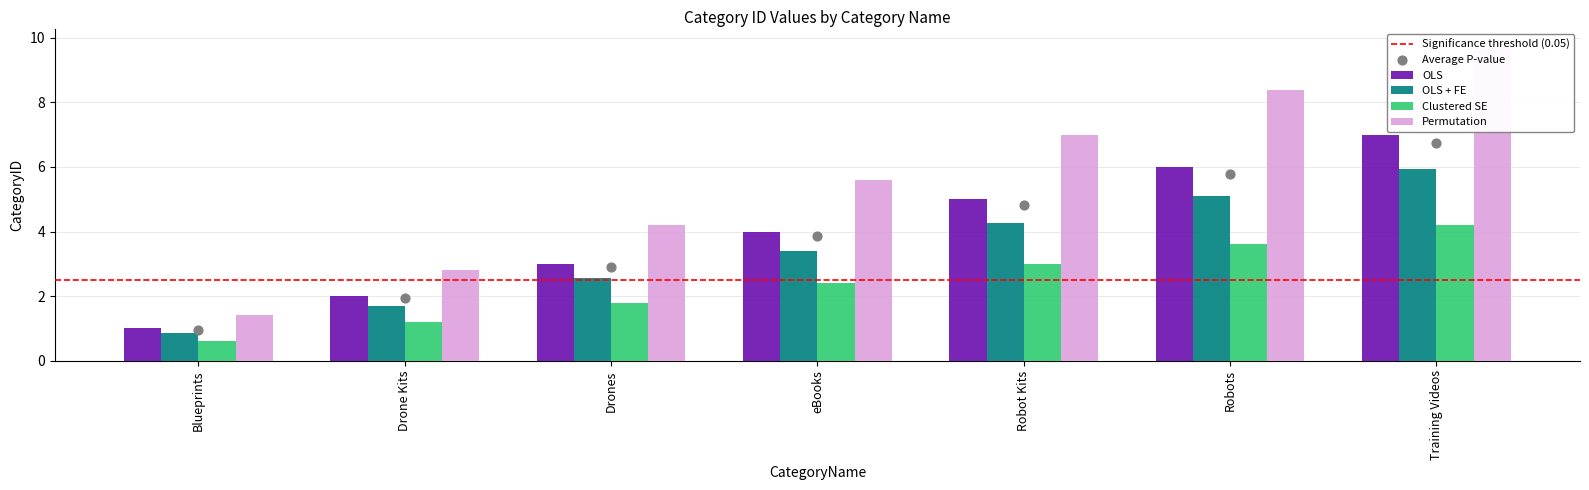

What is the total value across all series at Robot Kits?

19.2